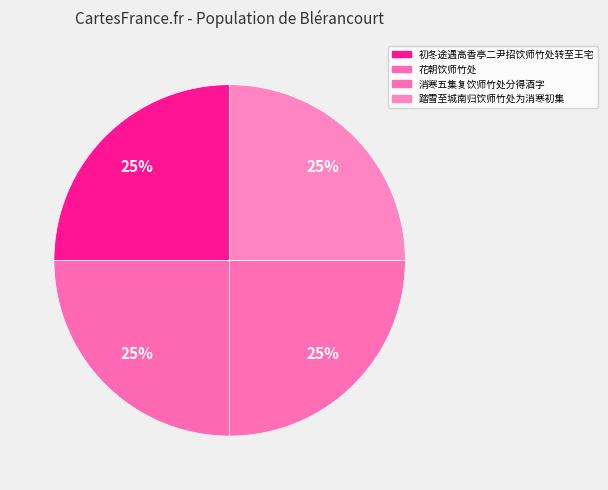

What percentage is the 消寒五集复饮师竹处分得酒字 slice, to the nearest percent?

25%